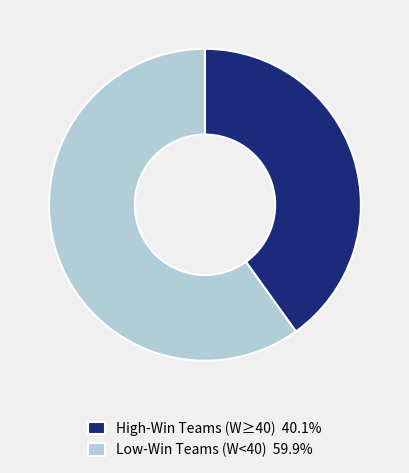

Is the sum of High-Win Teams (W≥40) 40.1% and Low-Win Teams (W<40) 59.9% greater than half?

Yes